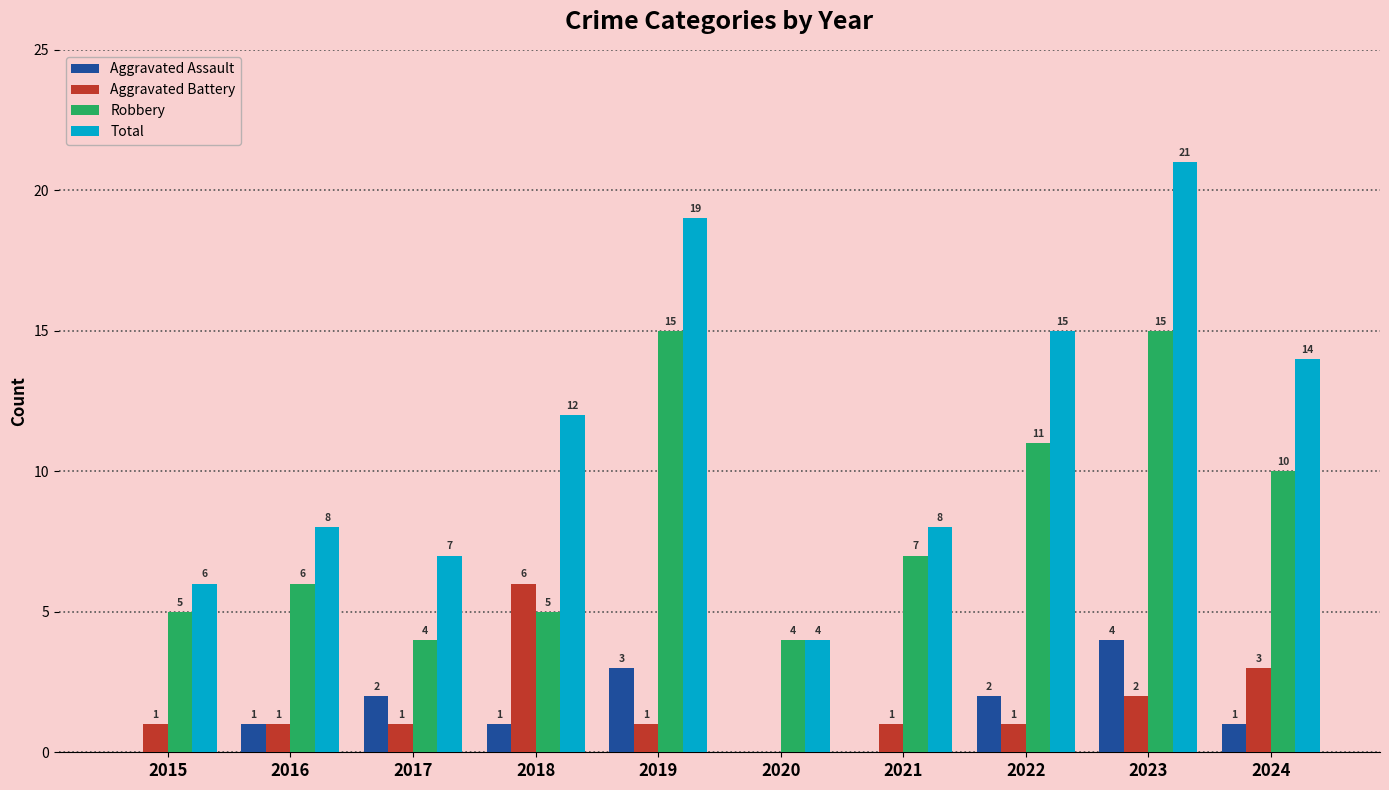

True or false: Aggravated Assault has a value of 1 at 2024.

True